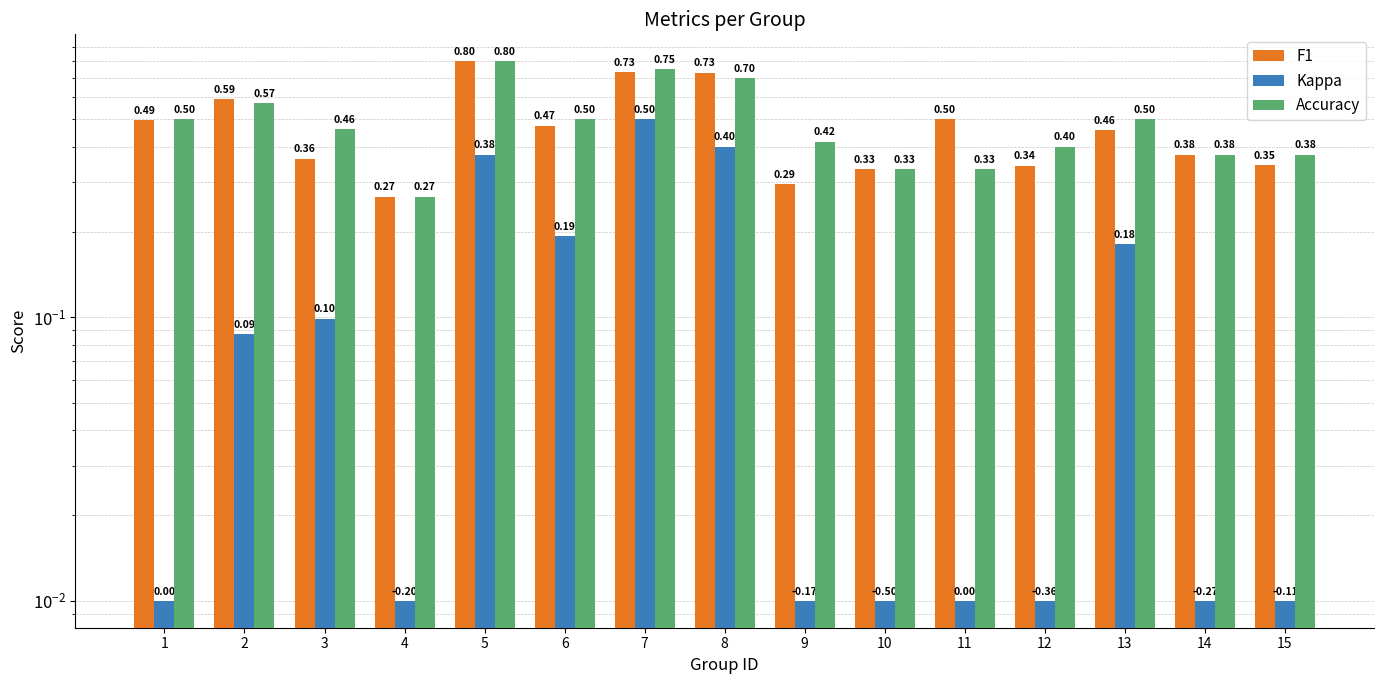

Which category has the highest value in the Accuracy series?

5